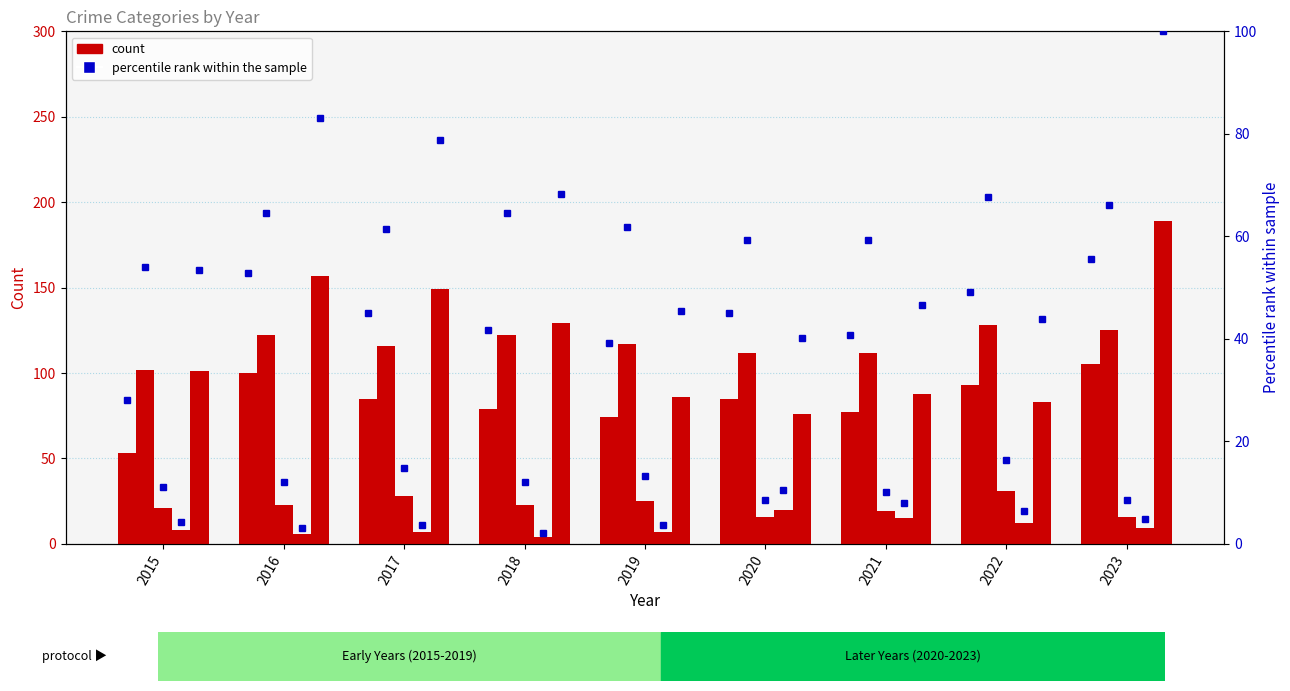

Reading right to left, list all the values displayed in this chart.

Aggravated Assault: 105	93	77	85	74	79	85	100	53
Aggravated Battery: 125	128	112	112	117	122	116	122	102
Criminal Sexual Assault: 16	31	19	16	25	23	28	23	21
Homicide: 9	12	15	20	7	4	7	6	8
Robbery: 189	83	88	76	86	129	149	157	101